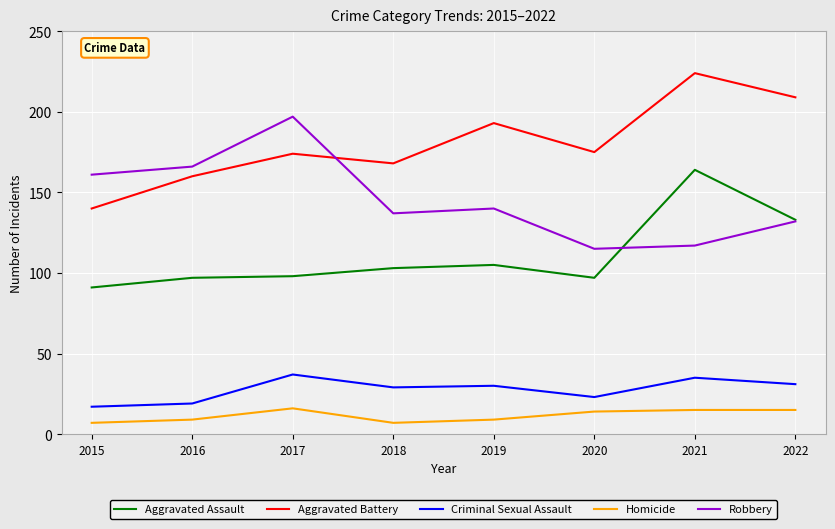

Is it true that Robbery equals 175 at 2020?

False